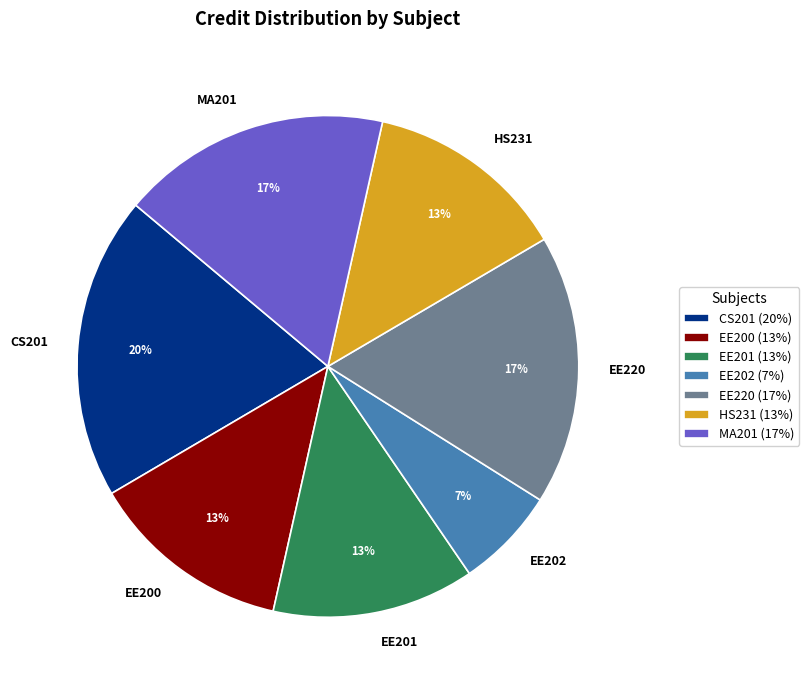

Is it true that EE220 is 11% of the pie?

False